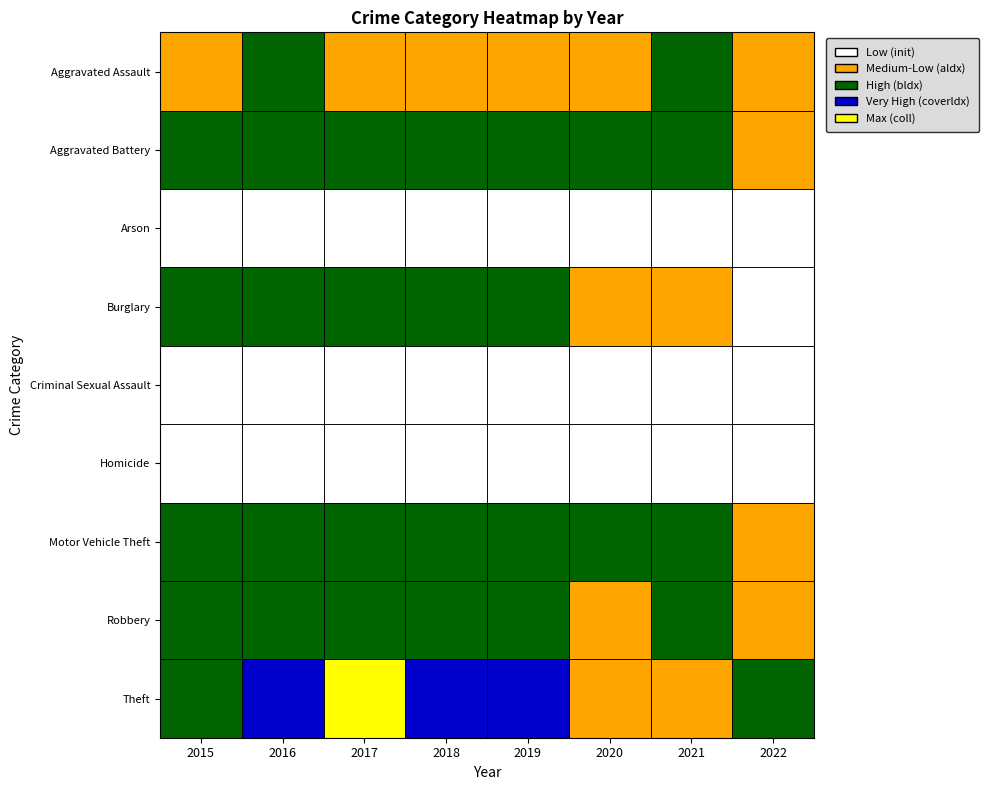

How many data points in Robbery are above 204?

3